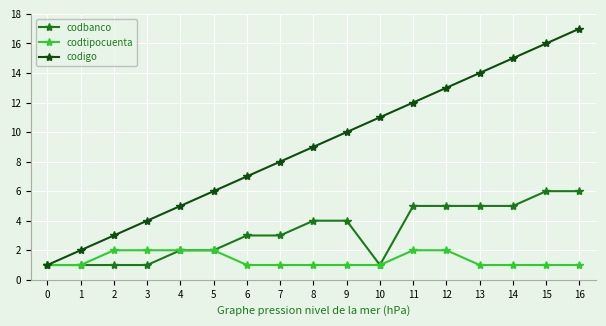

What value does the codigo series have at 3, to the nearest 5?

5